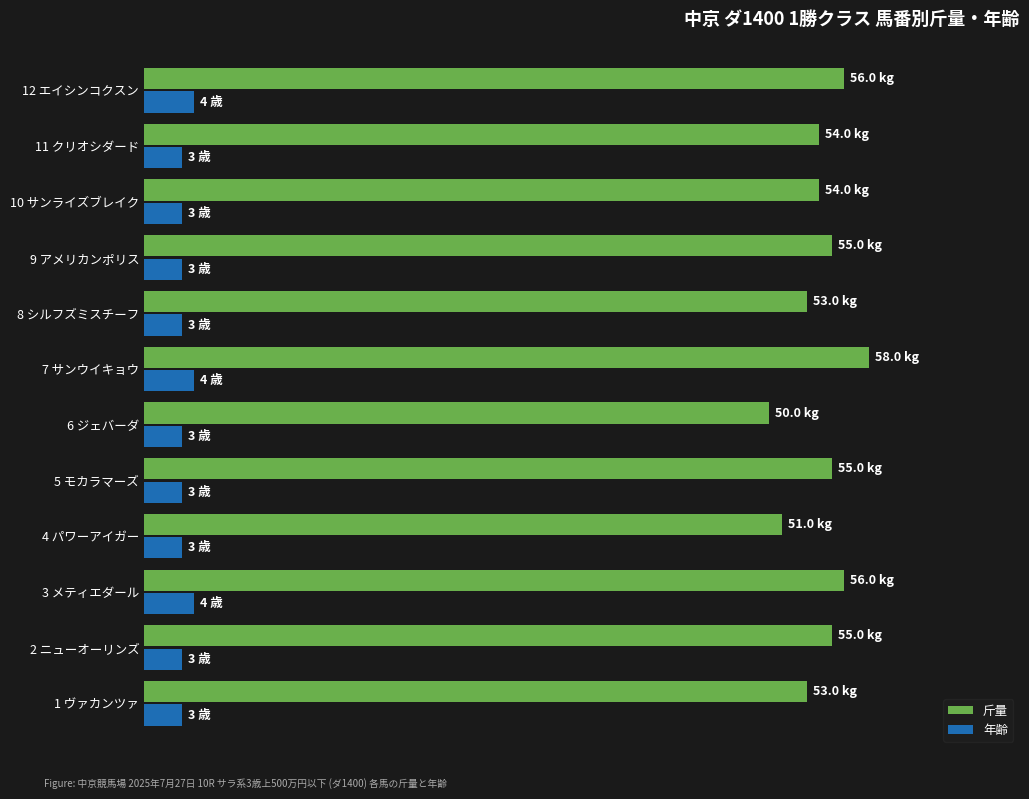

What are all the series names shown in the legend?

斤量, 年齢